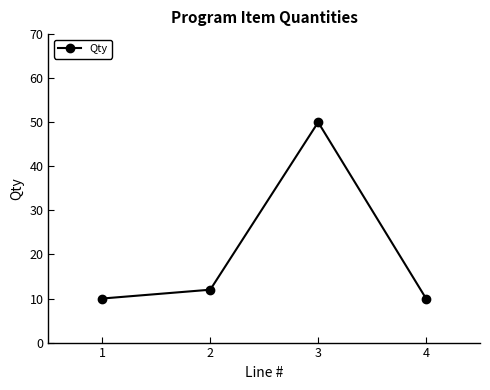

Where is the data nearest to the value 30?

2